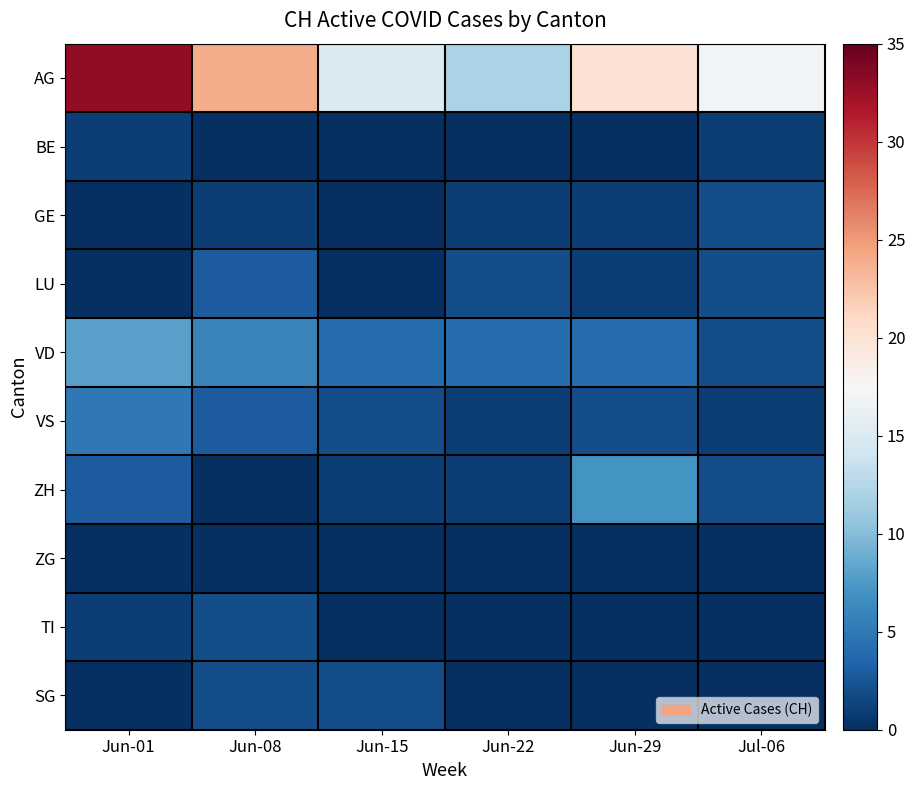

What is the difference between the highest and lowest values at Jun-22?

12